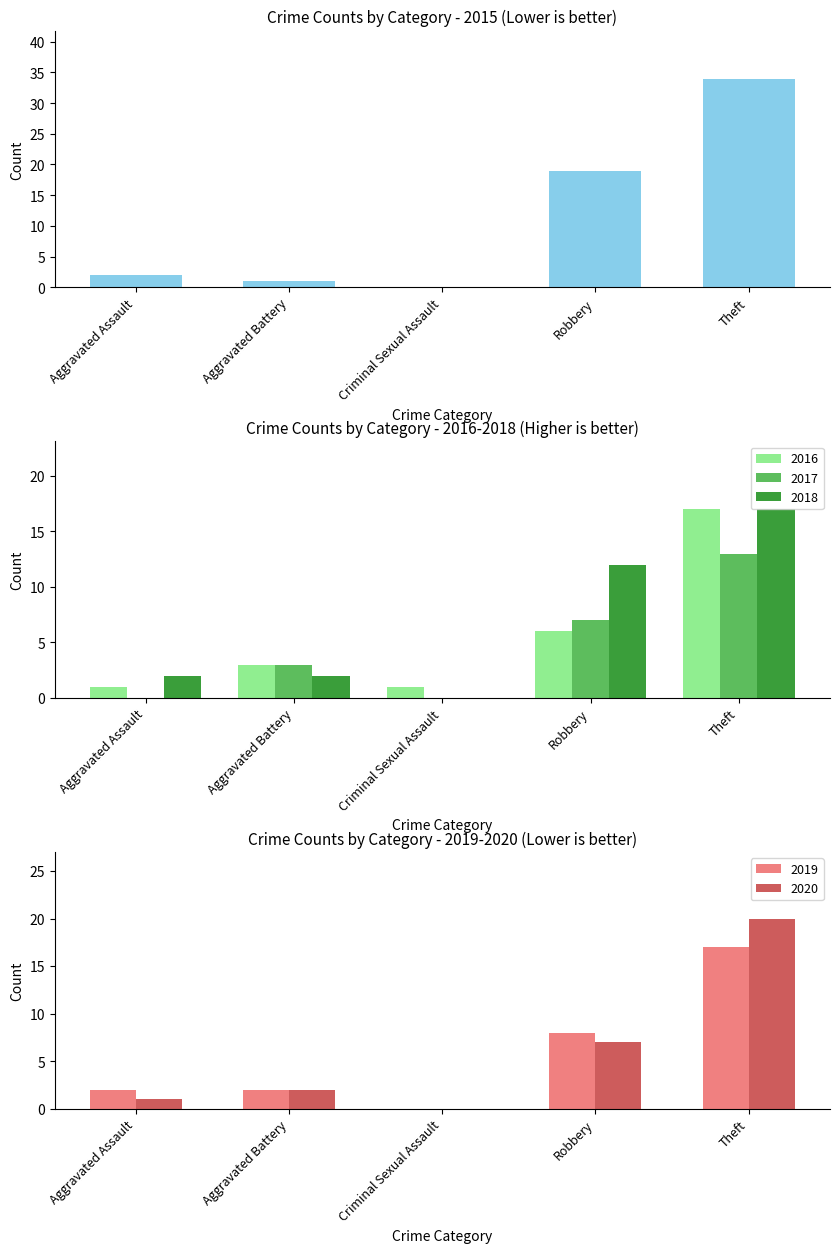

At which category is the sum across all series the highest?

Theft